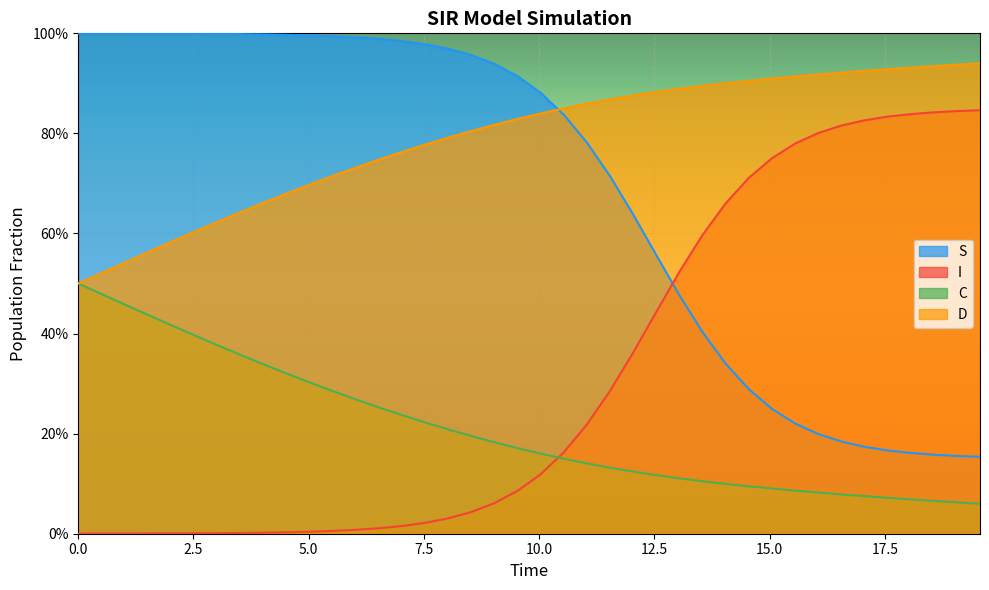

Does the chart display data point markers on the line(s)?

No